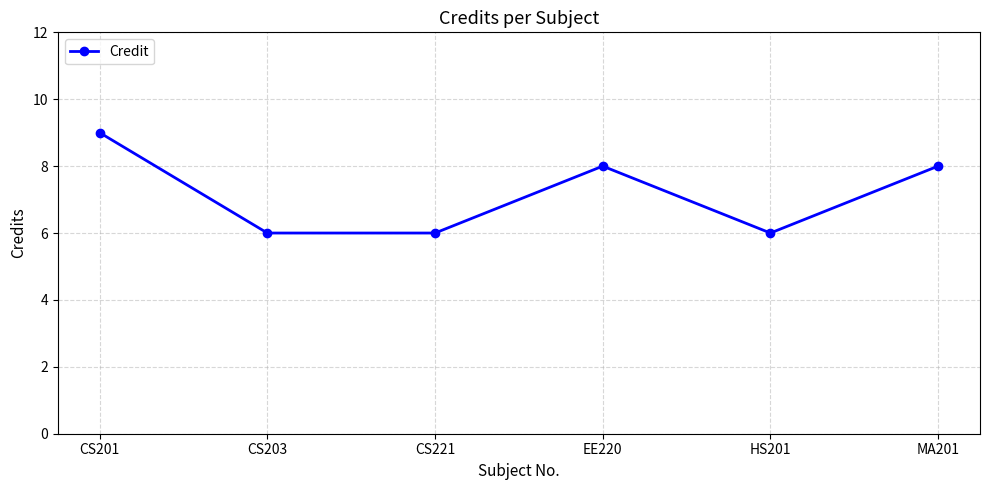

What is the value of the 6th point from the left?

8